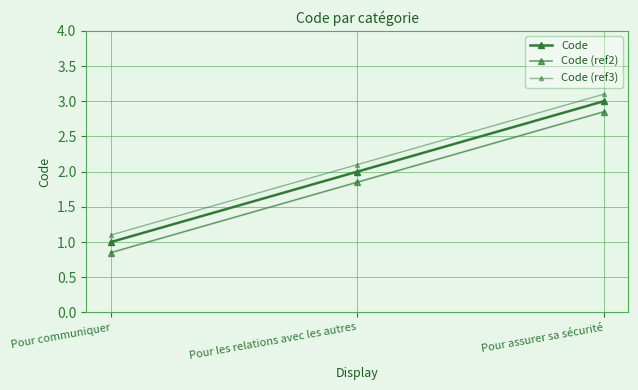

Count the number of data series in this chart.

3